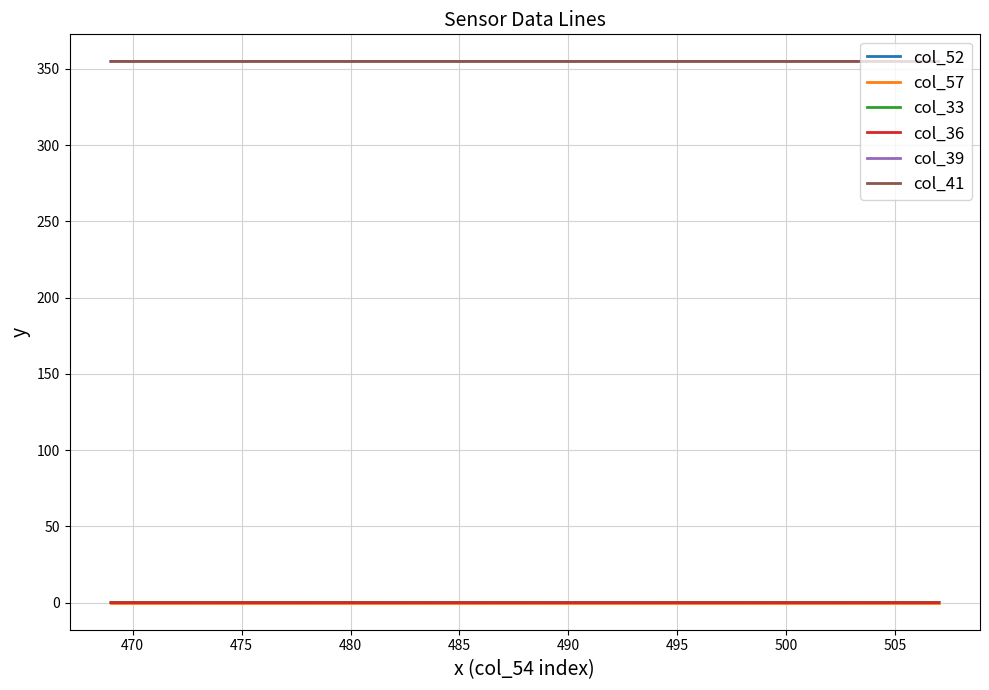

What is the minimum value for col_41?

354.9